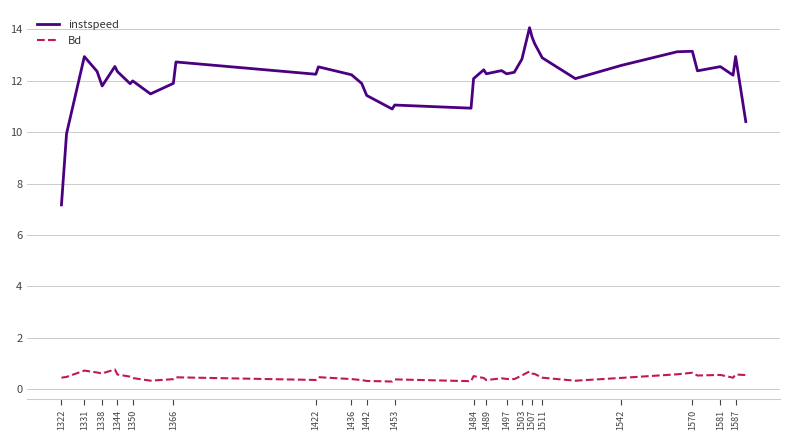

True or false: Bd has more than 0 interior local peaks.

True